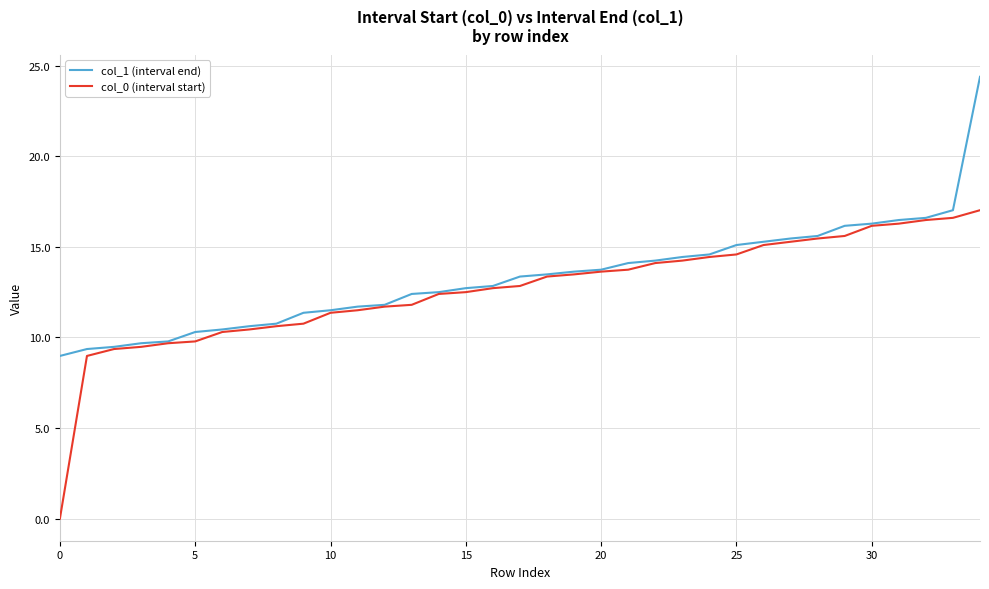

Rank the series by their maximum value, from lowest to highest.

col_0 (interval start), col_1 (interval end)